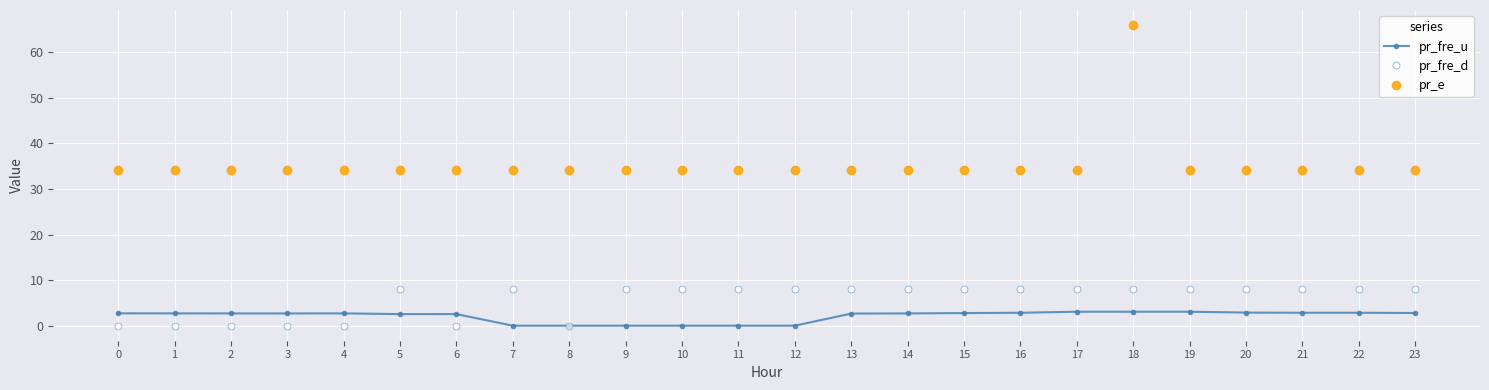

What are all the series names shown in the legend?

pr_fre_u, pr_fre_d, pr_e